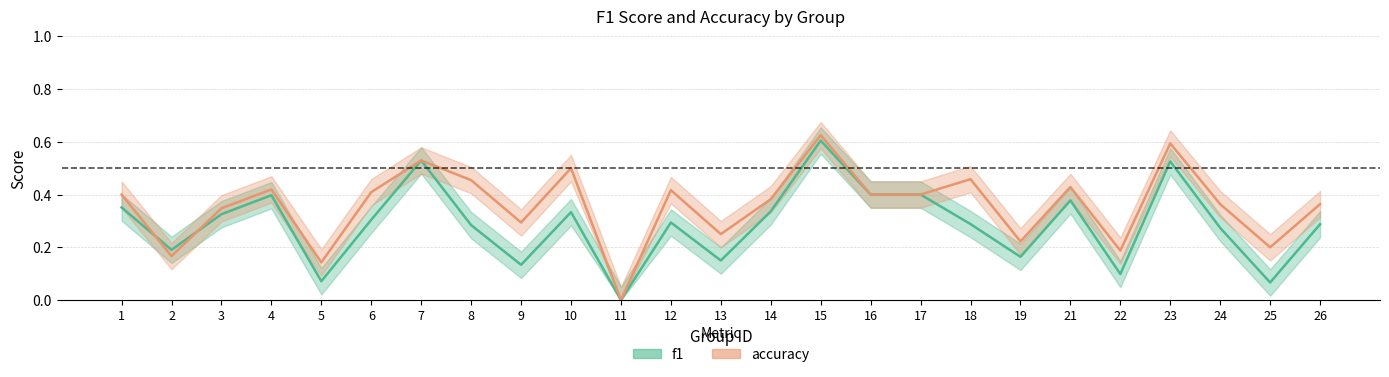

How many lines are shown in the chart?

2